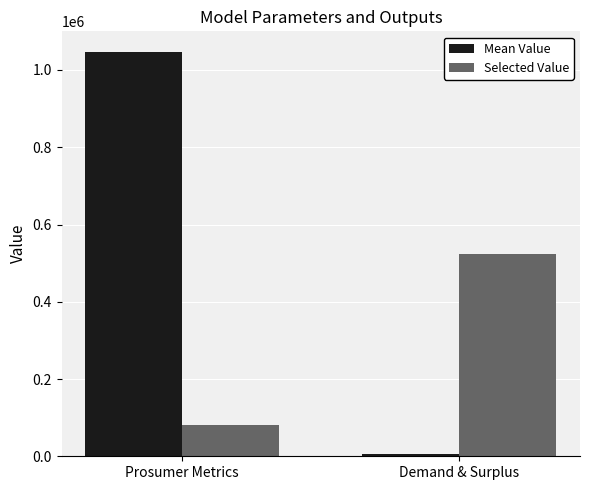

At how many categories does at least one series exceed 248864?

2